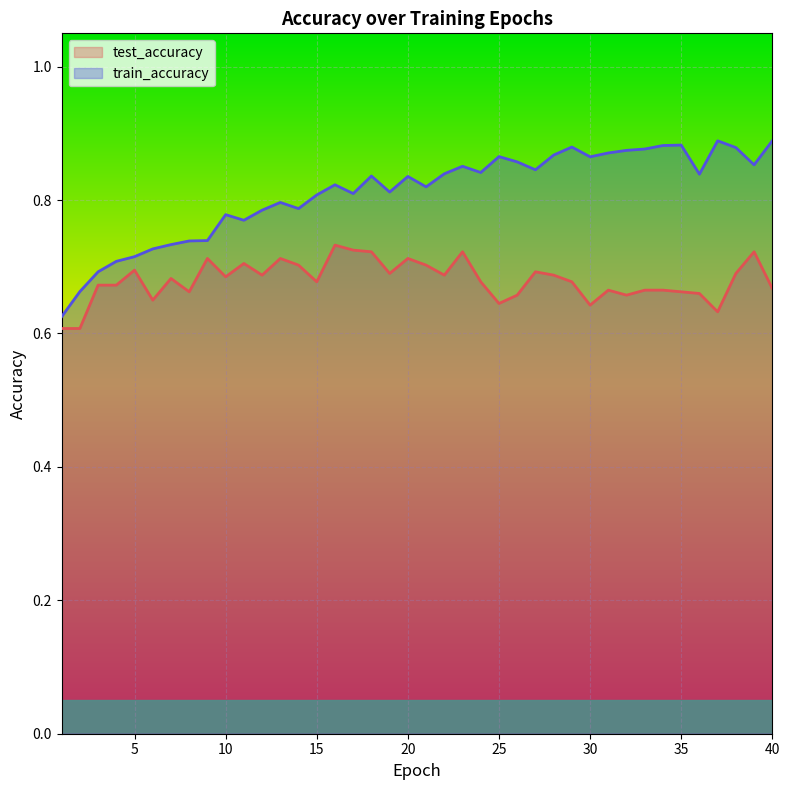

What is the value of the test_accuracy point at the 7th from the left?

0.7